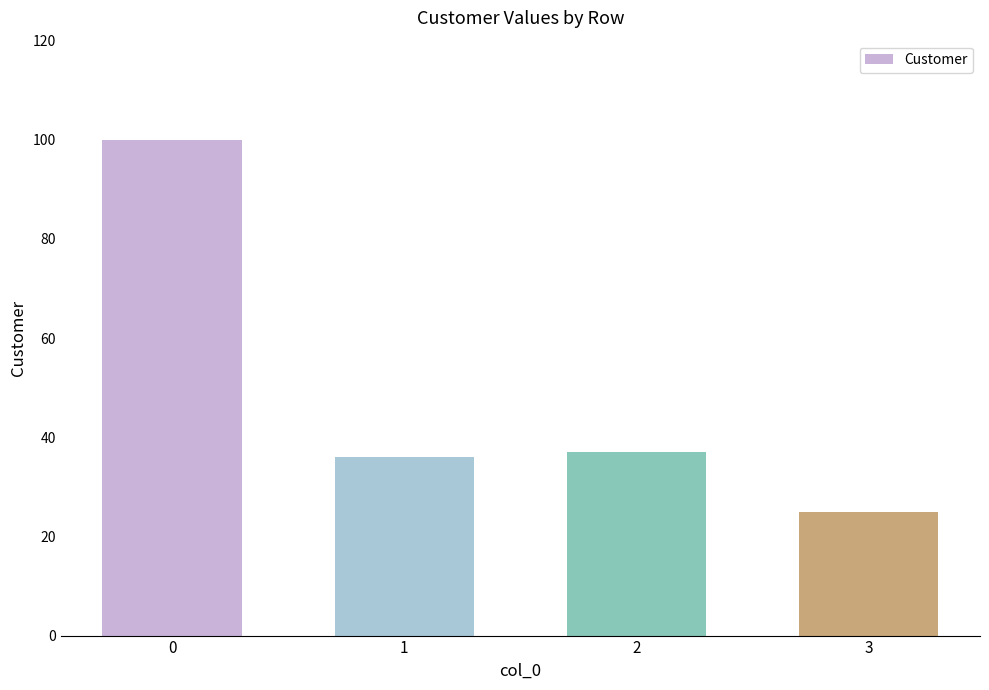

How many bars are there in total?

4